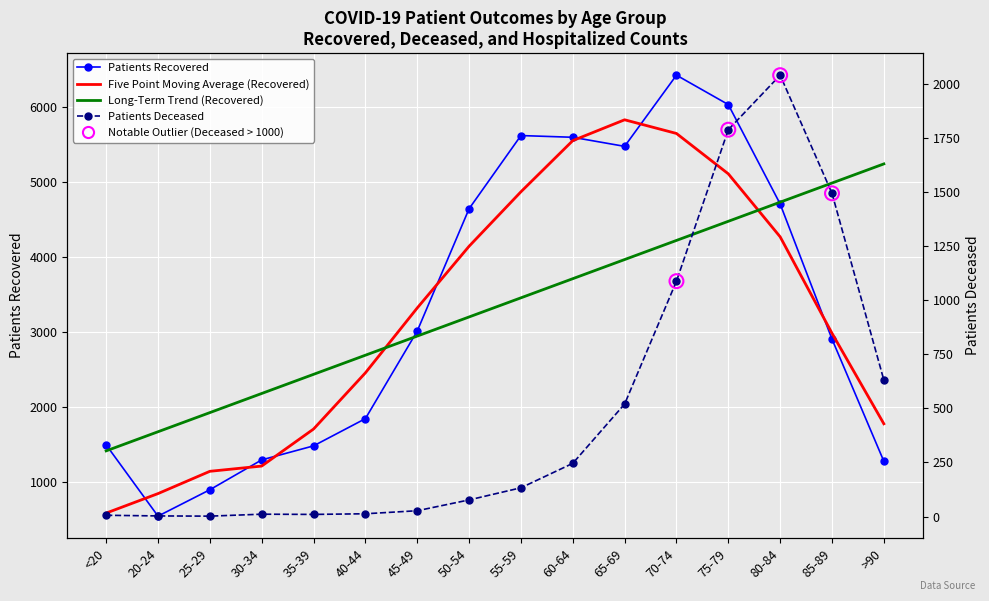

Which series reaches the minimum Y coordinate?

Patients Deceased